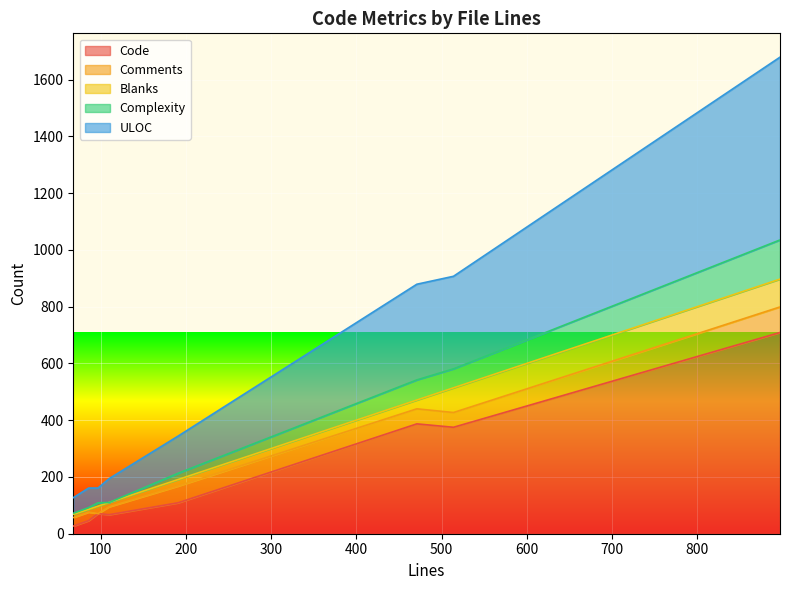

What is the spread (max minus min) of values at 97?

38